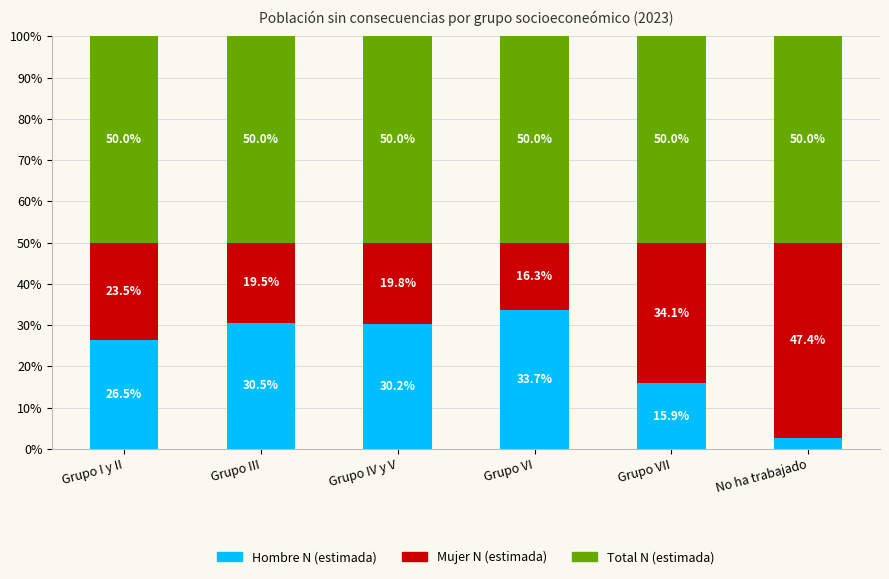

What is the total value across all series at No ha trabajado?

100.0